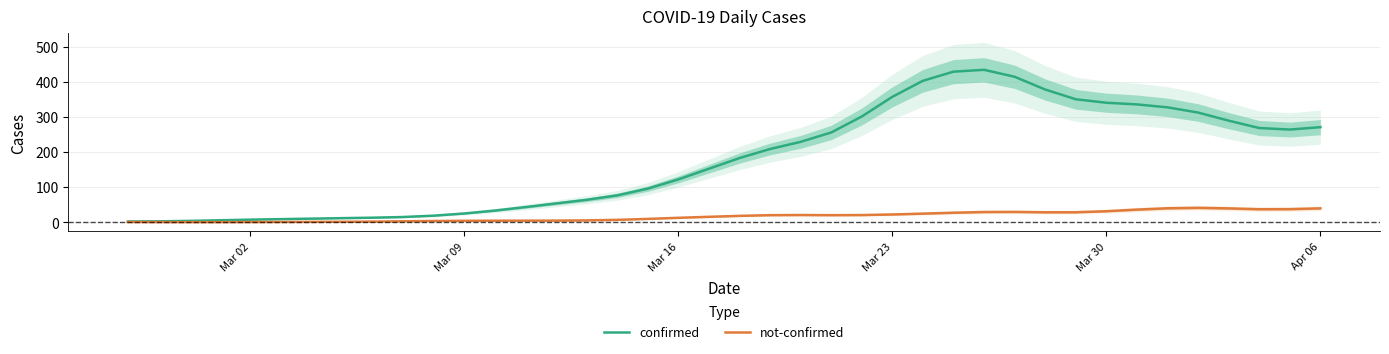

The confirmed series shows 505.4 at Mar 30. True or false?

False